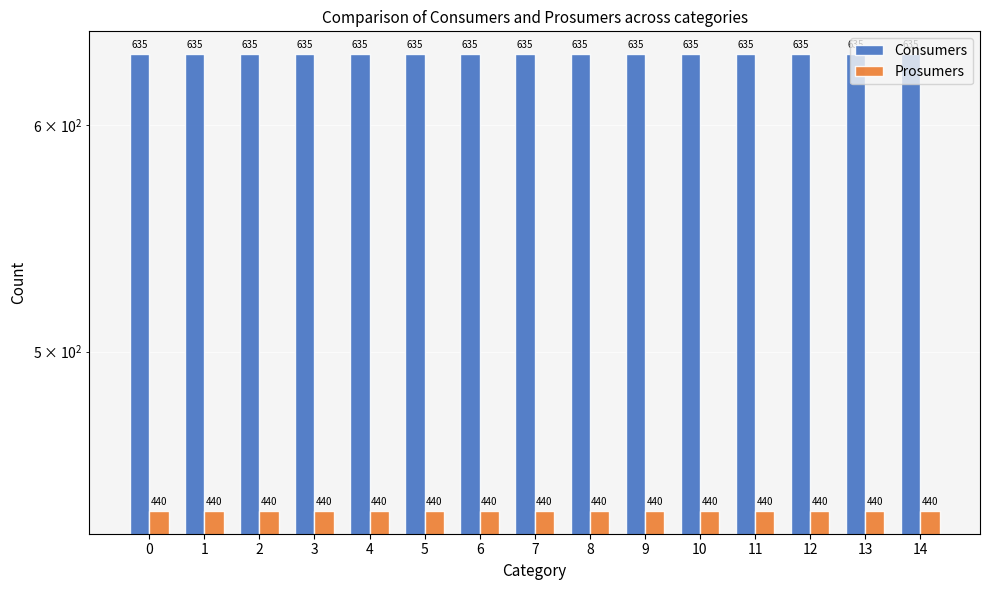

Is the value of Prosumers at 10 greater than the value of Consumers at 13?

No